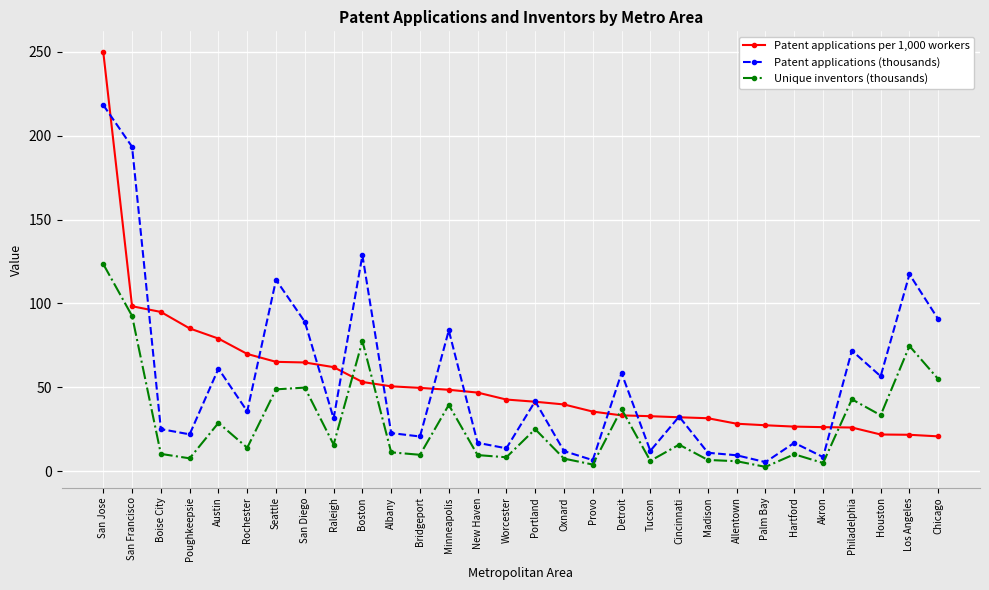

Is it true that Patent applications per 1,000 workers equals 26.1 at Philadelphia?

True